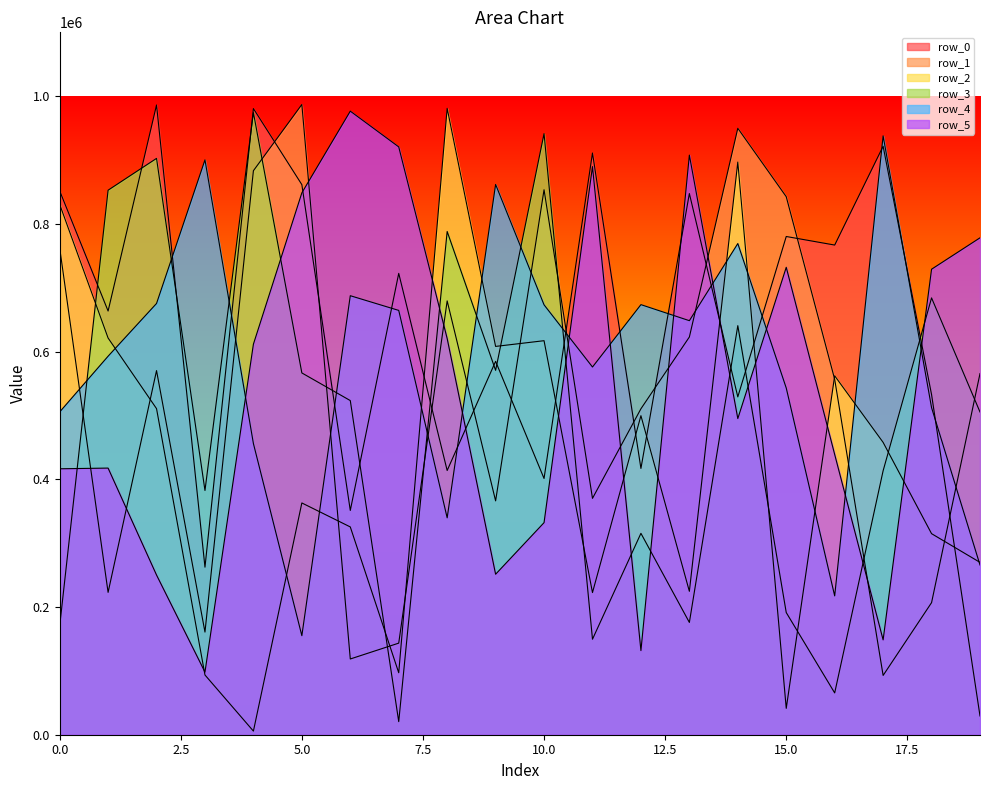

What is the sum of all row_2 values?

8543172